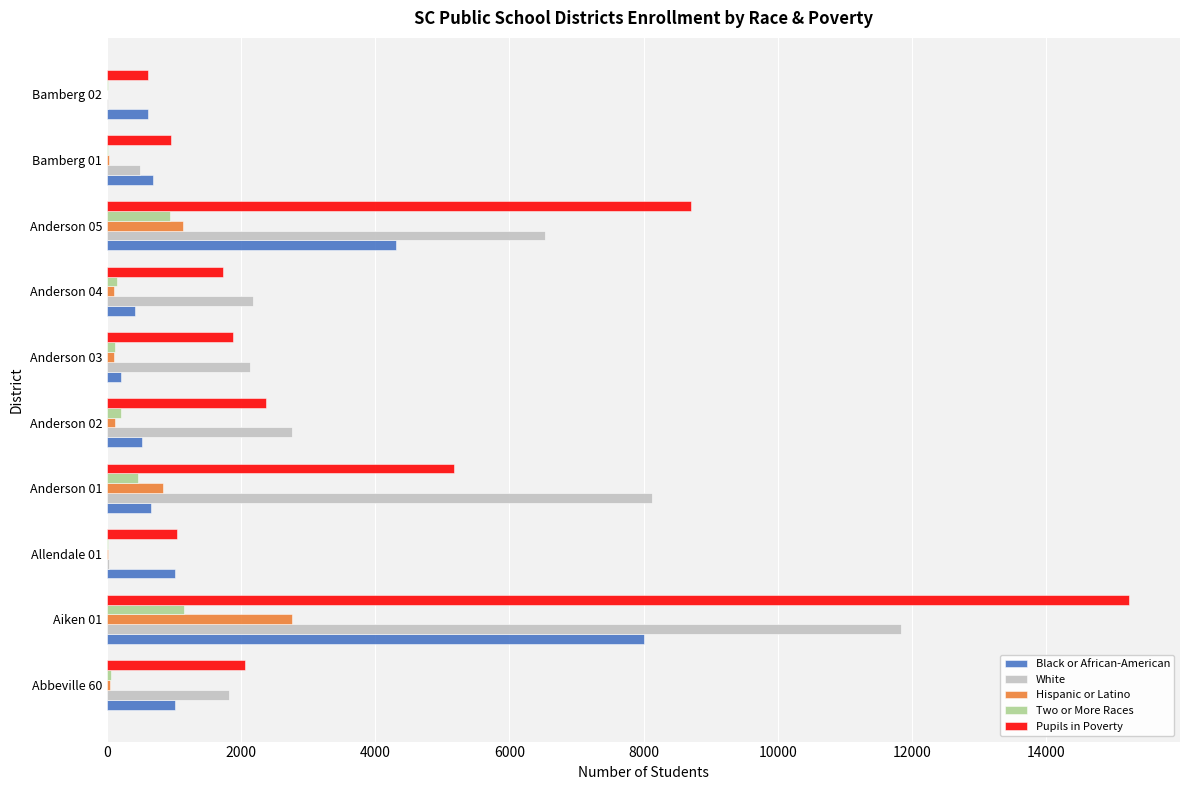

The value of Pupils in Poverty at Abbeville 60 is 2063. True or false?

True